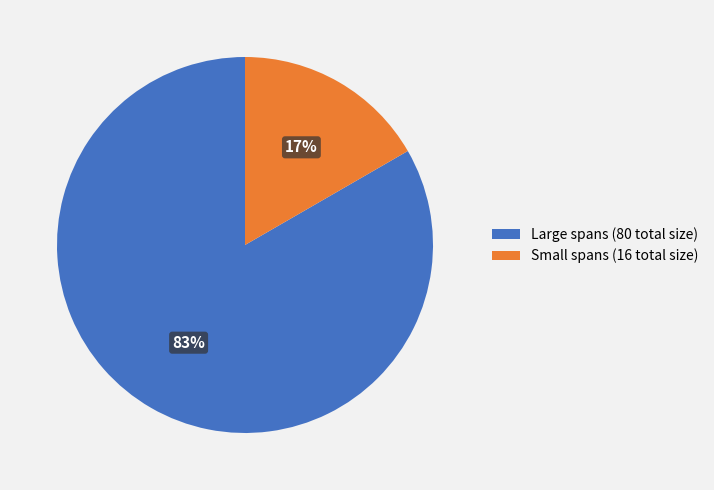

What is the smallest slice in the pie chart?

Small spans (16 total size)